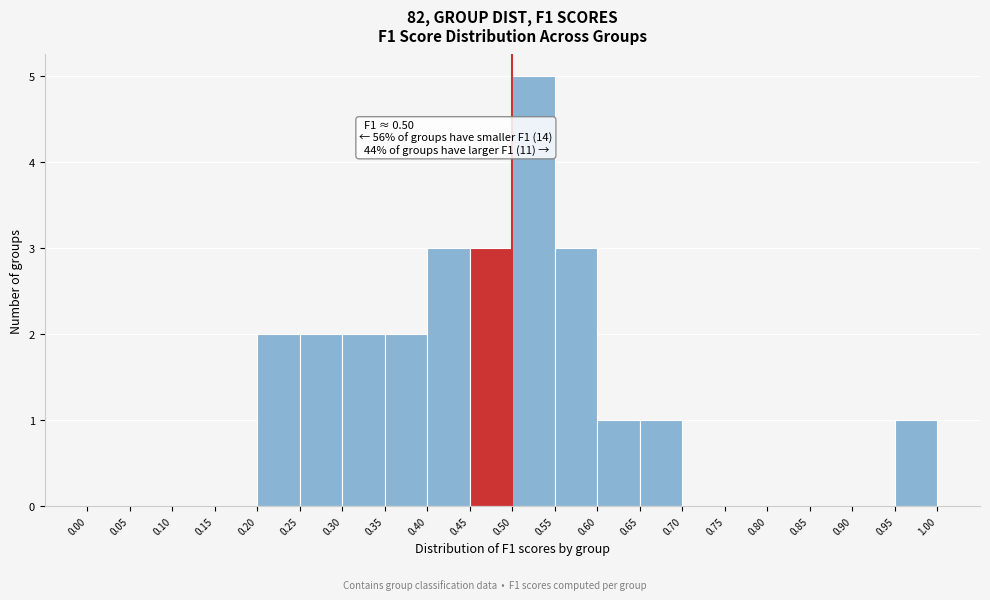

Over which range of the x-axis is the bar tallest?

0.50 to 0.55